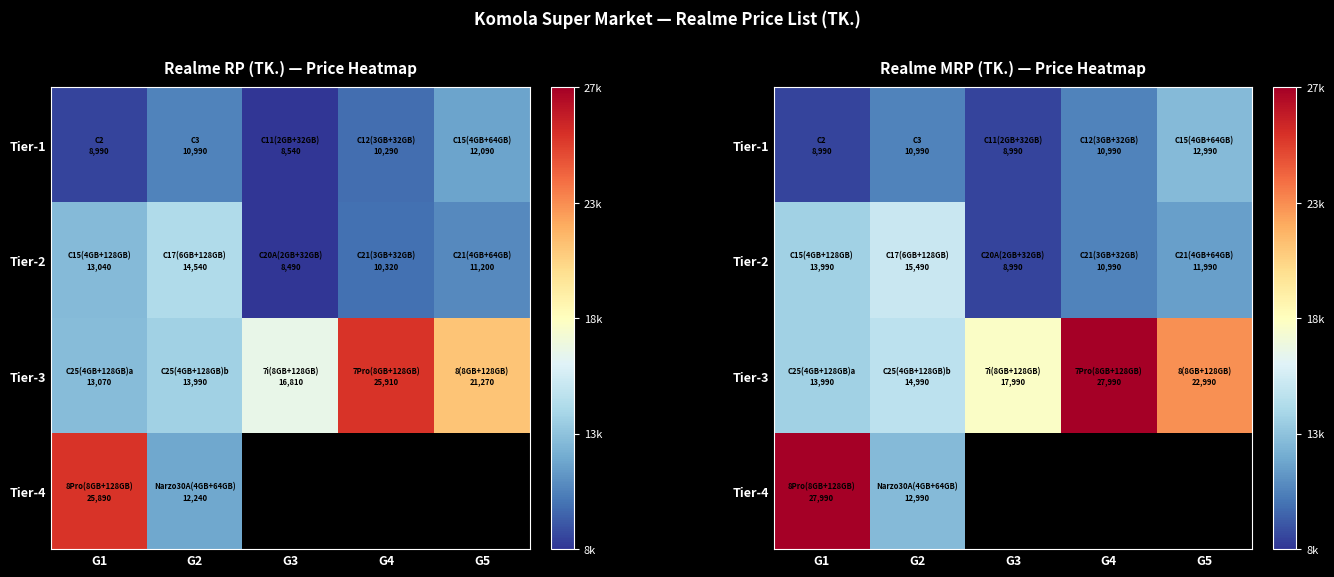

What is the total value across all series at G2?

54460.0